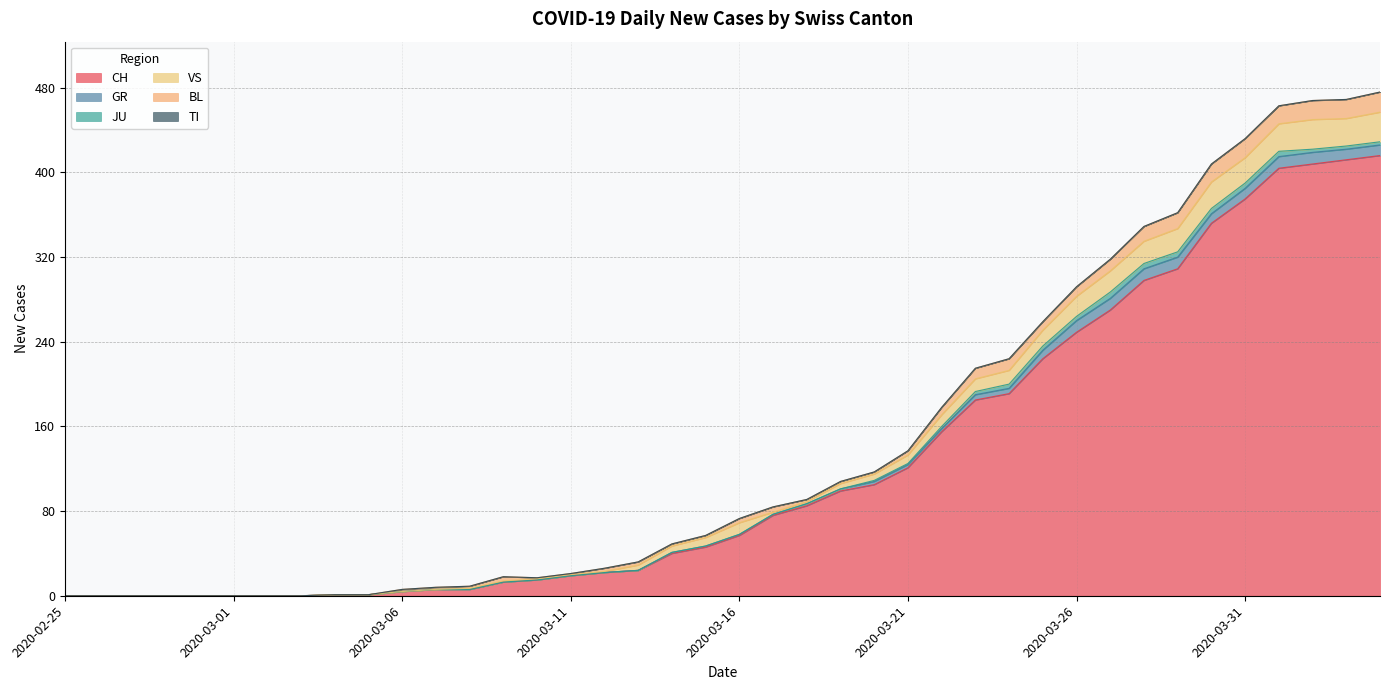

What is the sum of the CH values at 2020-04-01 and 2020-03-05?

405